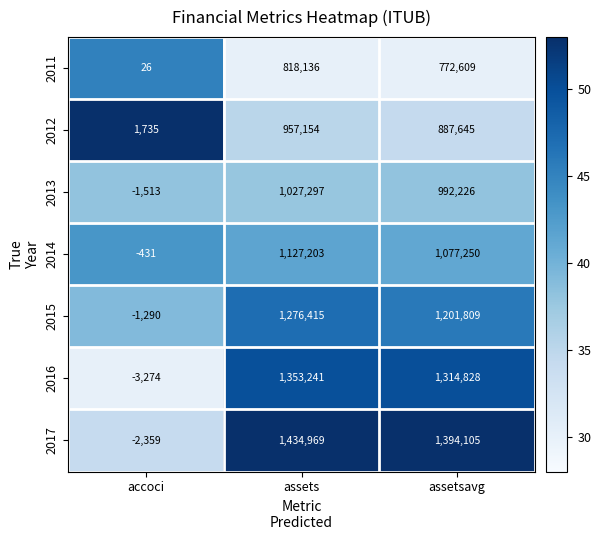

Which label corresponds to the largest value in the chart?

assets